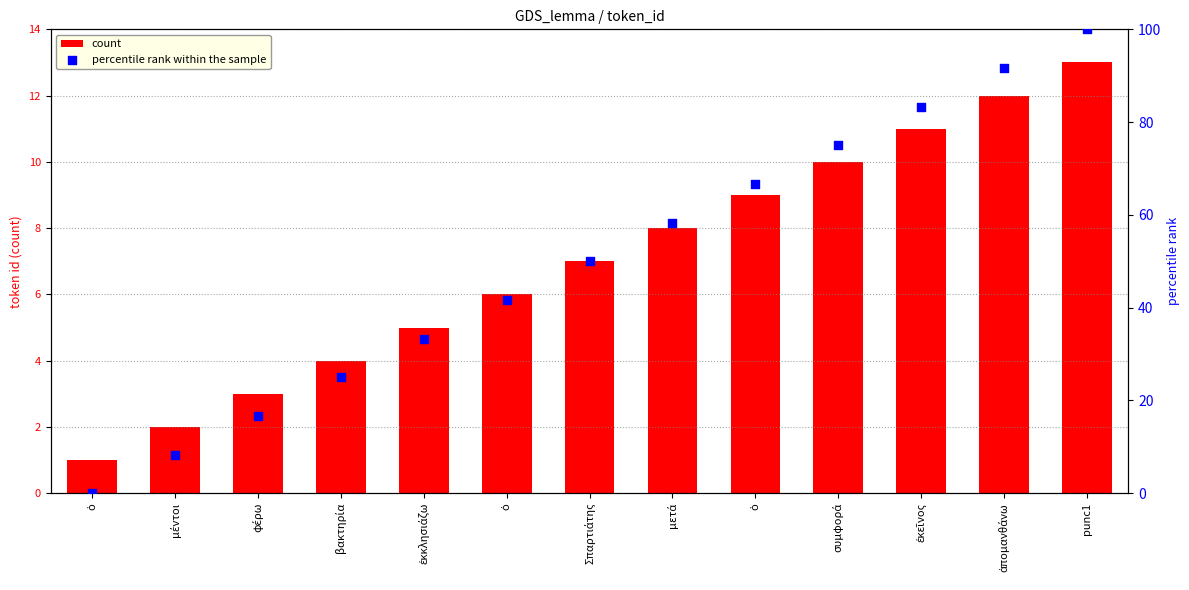

At which category is the sum across all series the highest?

punc1